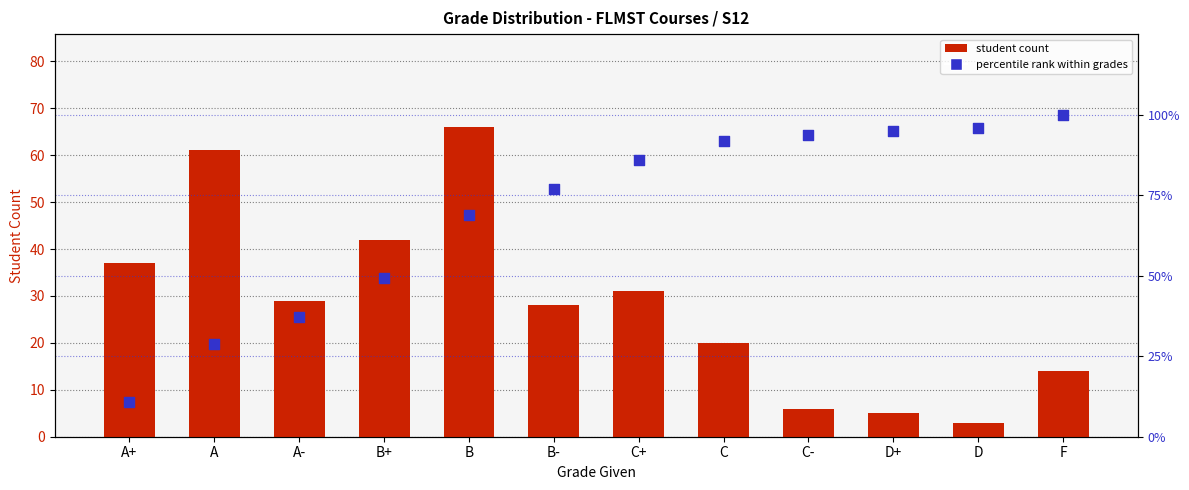

Is the value of student count at A+ greater than the value of percentile rank within grades at A-?

No